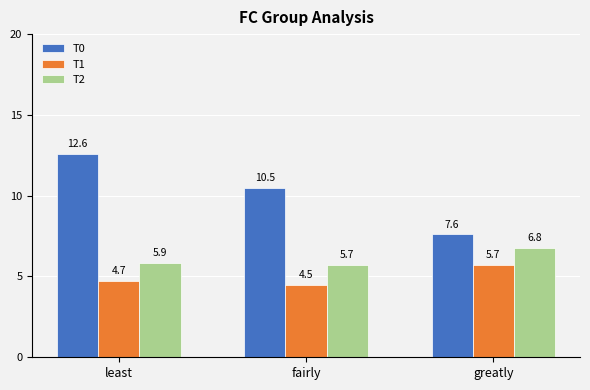

At which category does the chart reach its peak across all series?

least